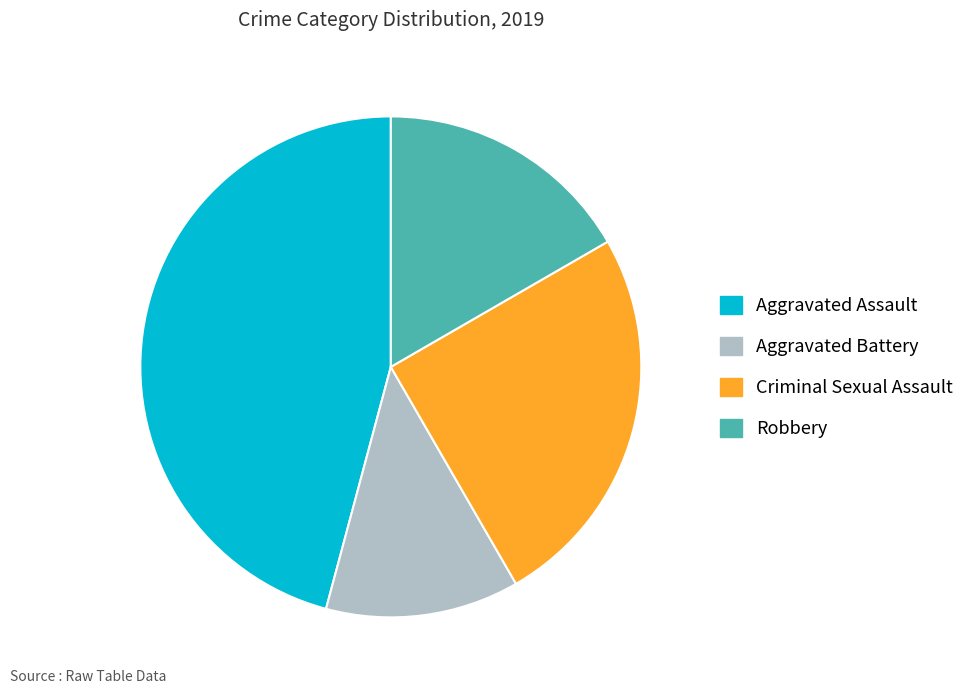

Count the number of slices in the pie.

4